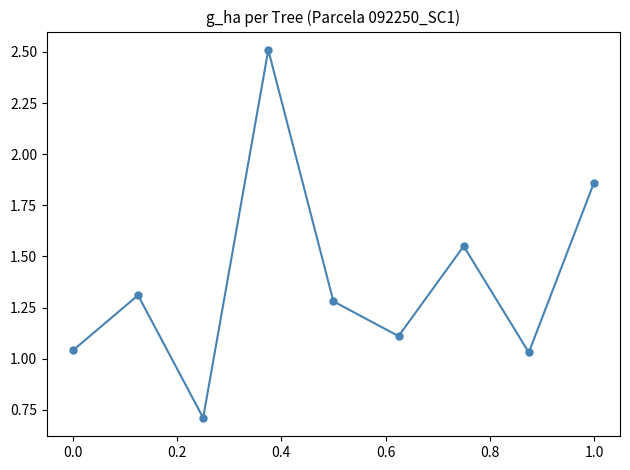

Does the chart display data point markers on the line(s)?

Yes